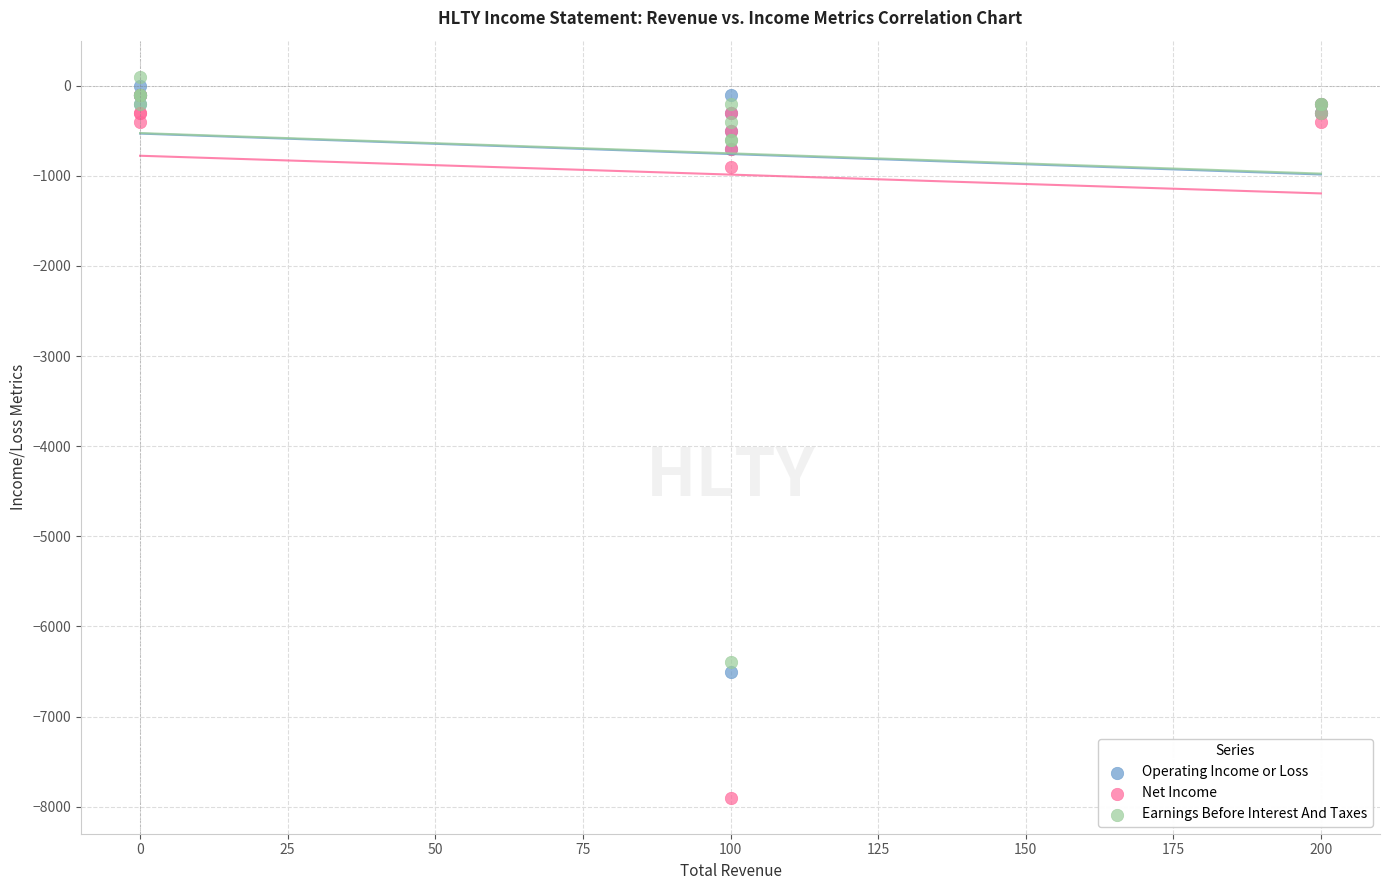

Which series reaches the minimum Y coordinate?

Net Income